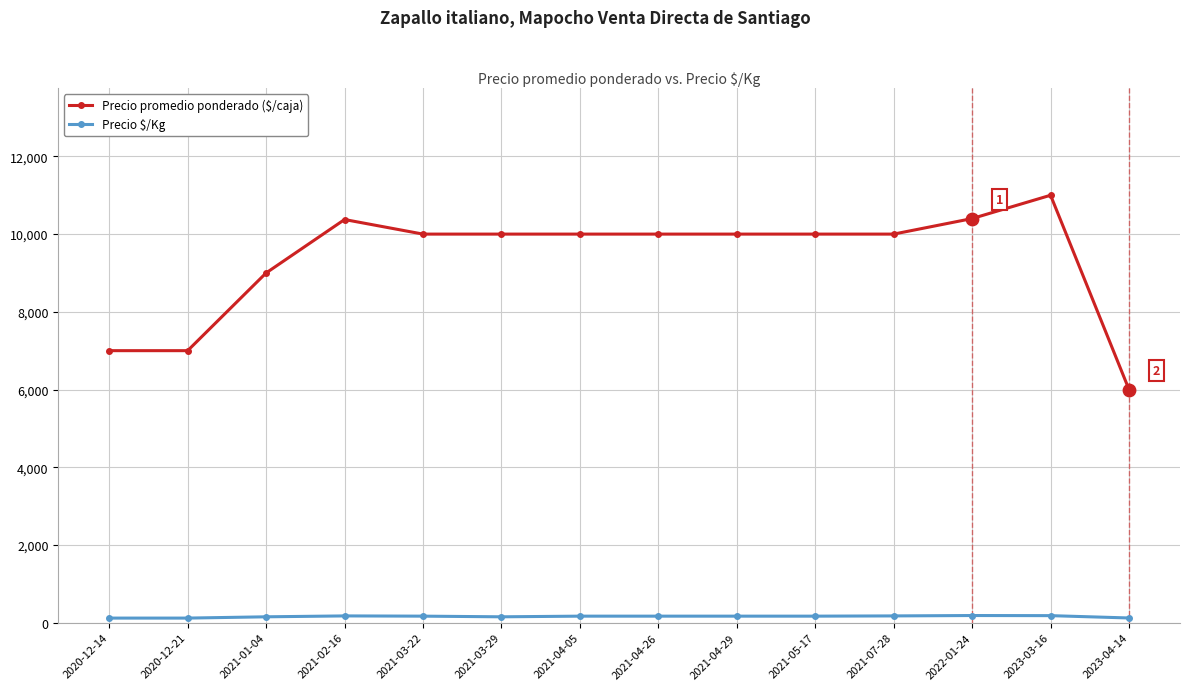

Which series has the widest spread of values?

Precio promedio ponderado ($/caja)